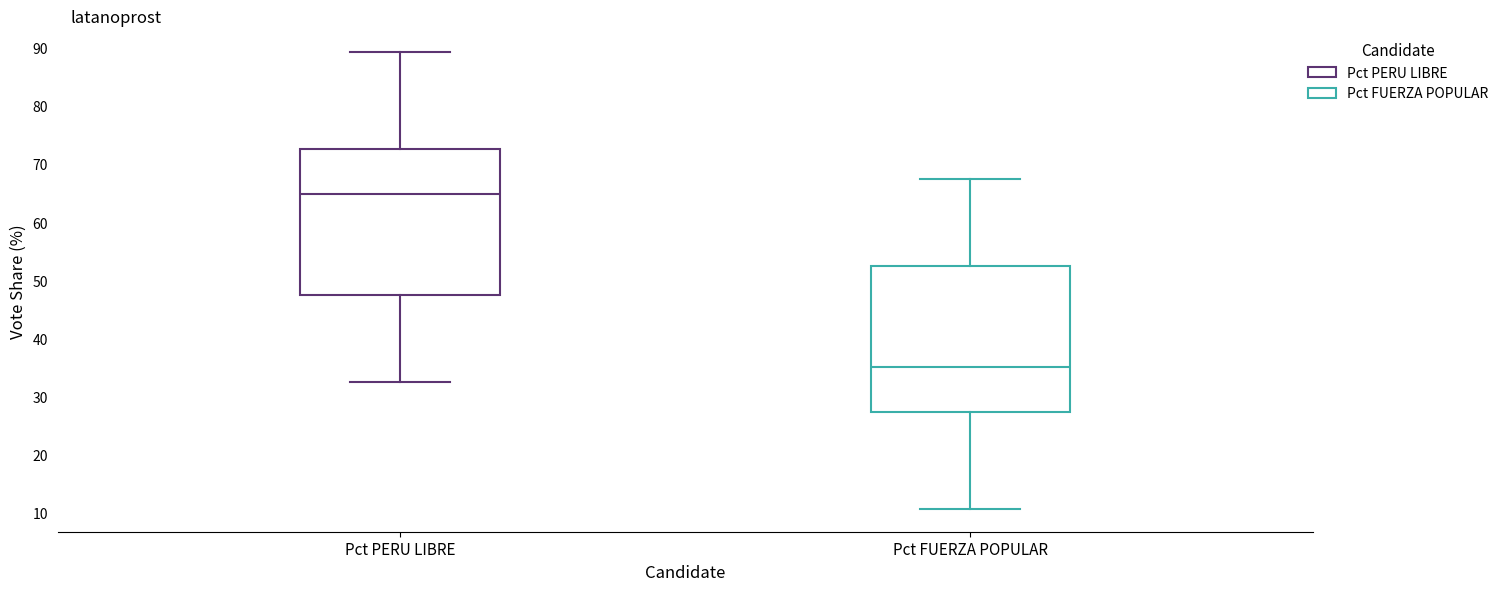

Reading left to right, read every box against the y-axis: the position of its median line, the range the box covers, and the ends of its whiskers. The values are not printed on the chart, so give them approximately, as read against the axis.

Pct PERU LIBRE: median 65, box 48 to 73, whiskers 33 to 89
Pct FUERZA POPULAR: median 35, box 27 to 52, whiskers 11 to 67